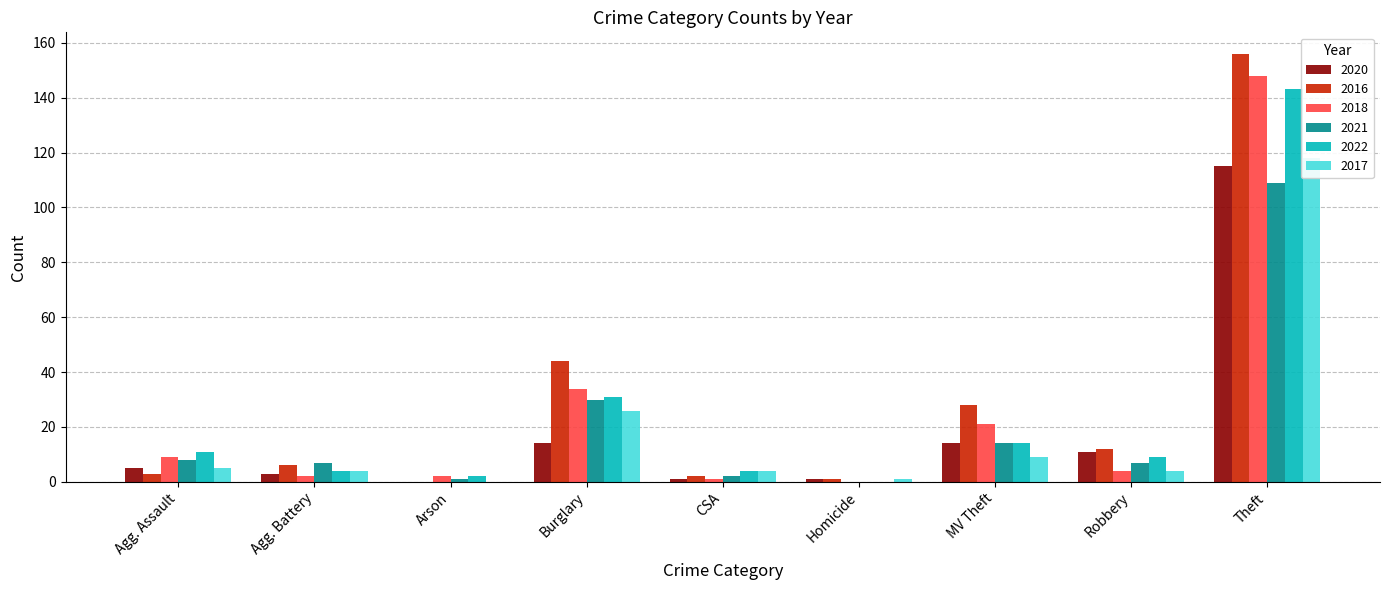

Are the bars horizontal?

No